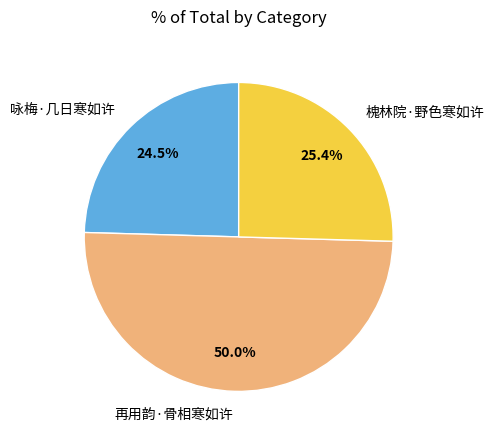

What is the majority slice?

再用韵·骨相寒如许